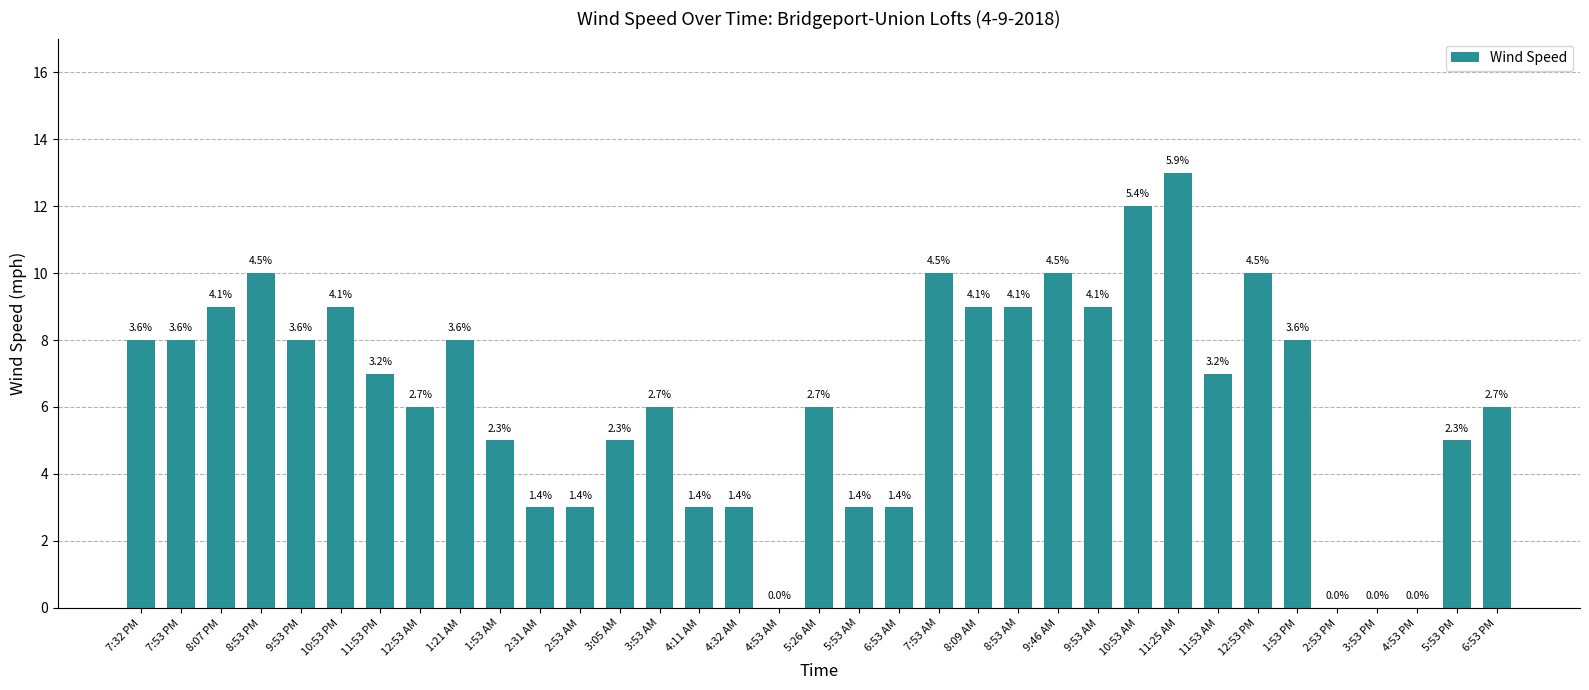

Which label corresponds to the largest value in the chart?

11:25 AM